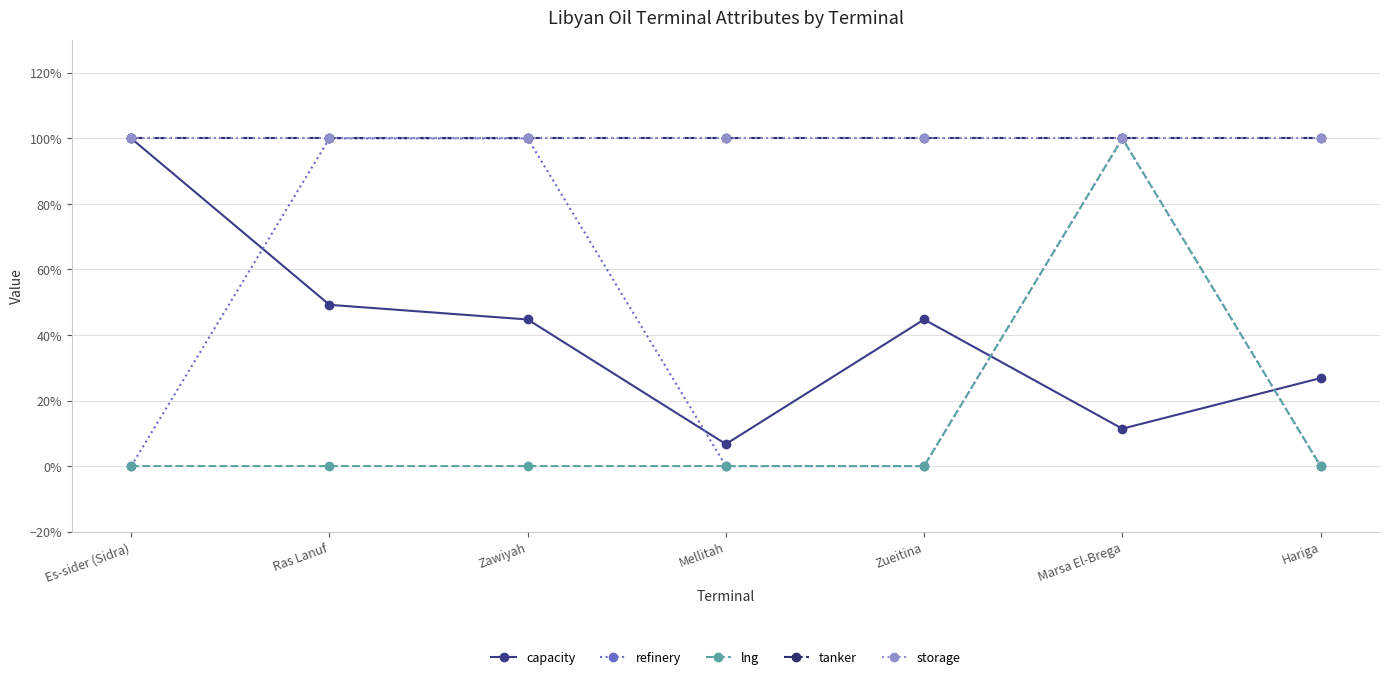

Does the chart display data point markers on the line(s)?

Yes